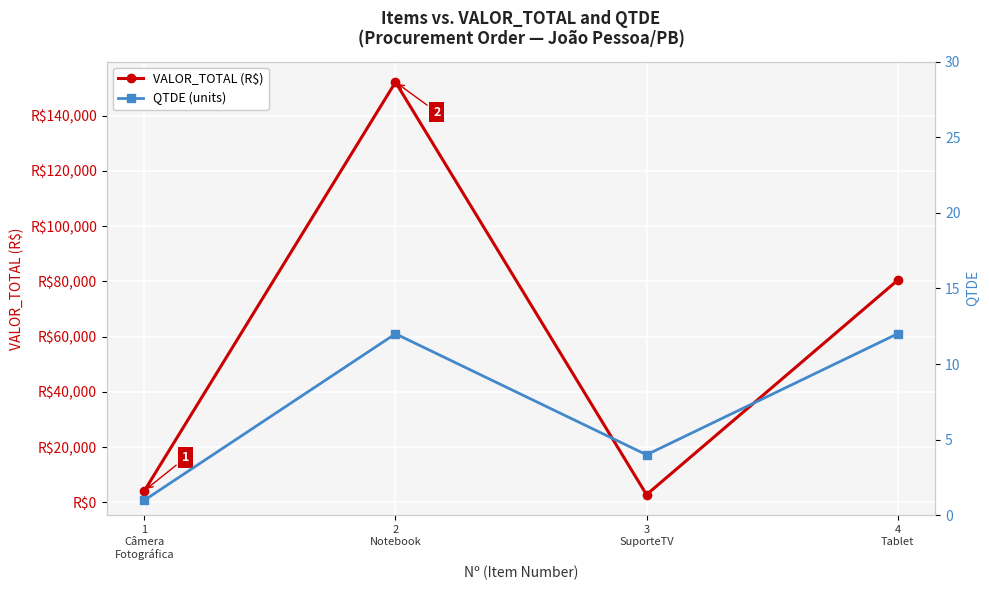

At how many categories does at least one series exceed 150285?

1